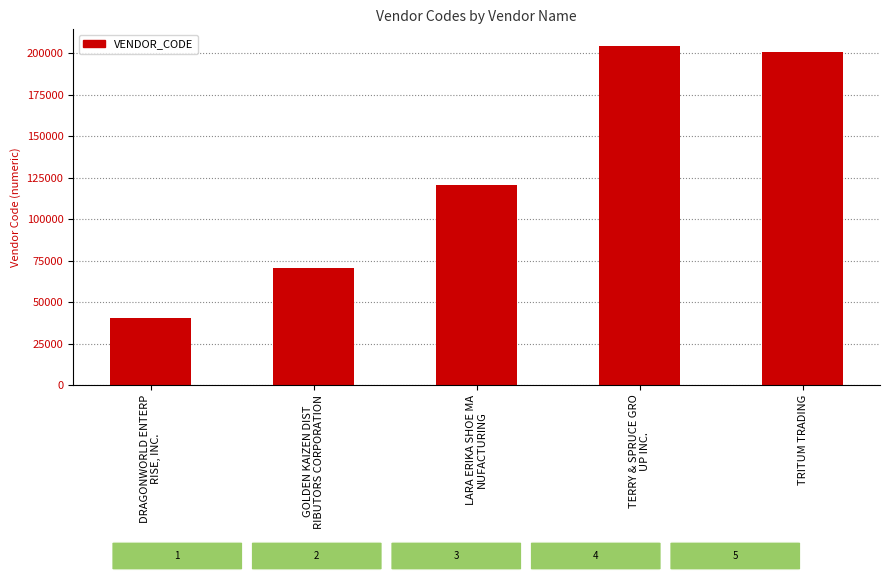

How many bars are there in total?

5